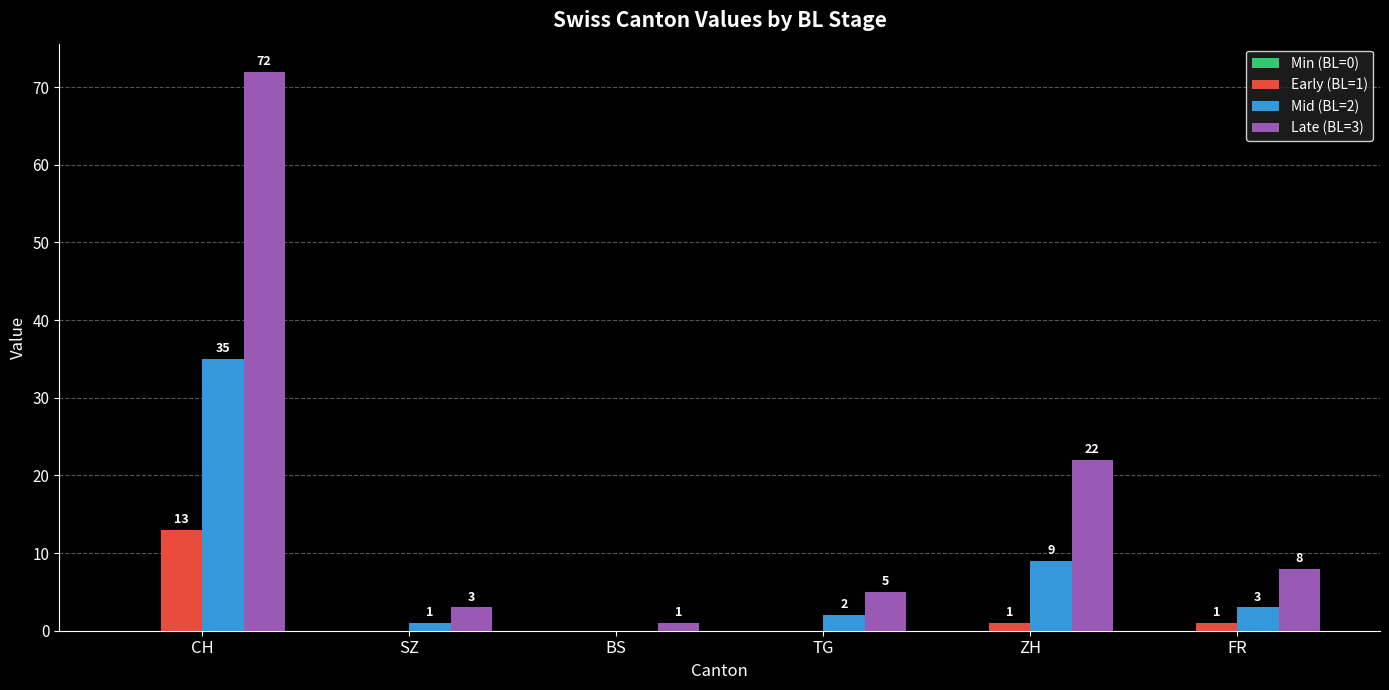

Between CH and FR, which series saw the biggest shift?

Late (BL=3)